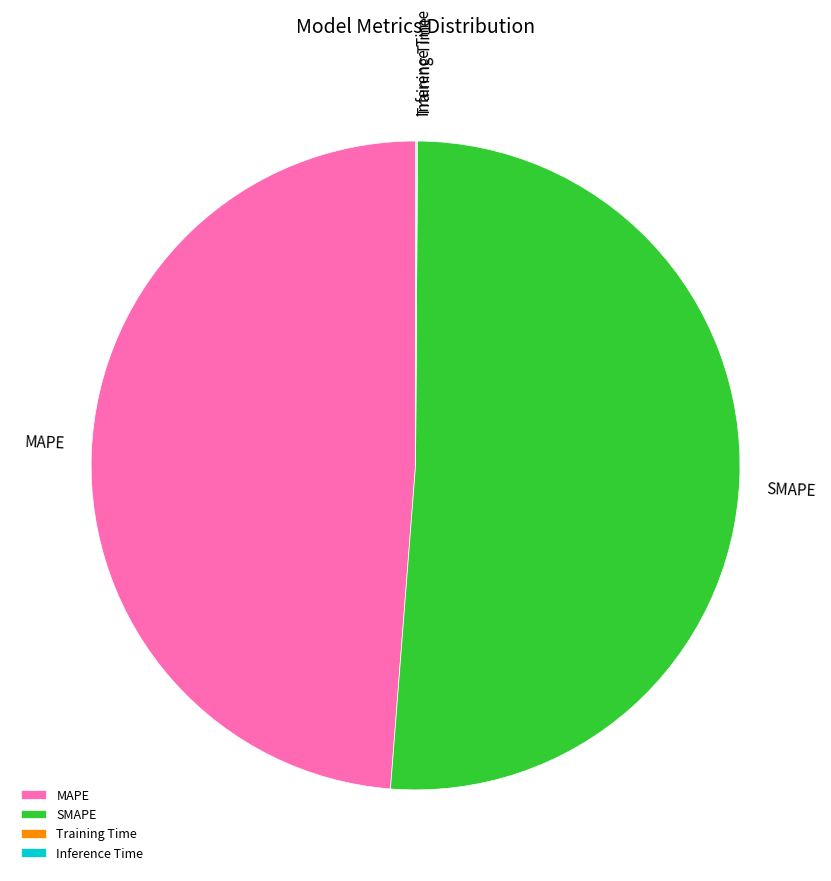

Which slice is the largest?

SMAPE